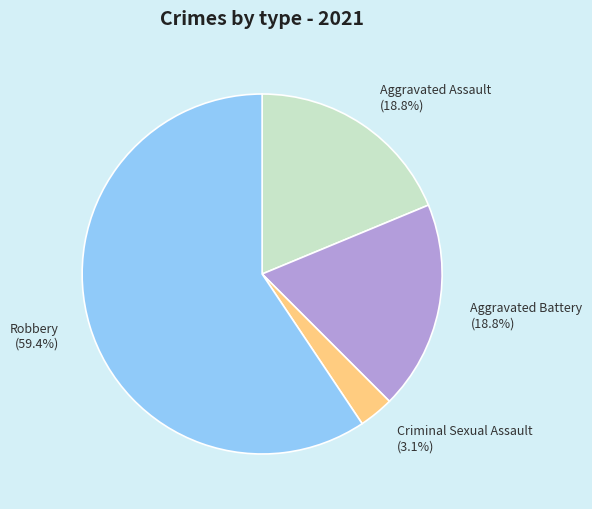

What is the total percentage of Robbery and Aggravated Assault?

78.1%